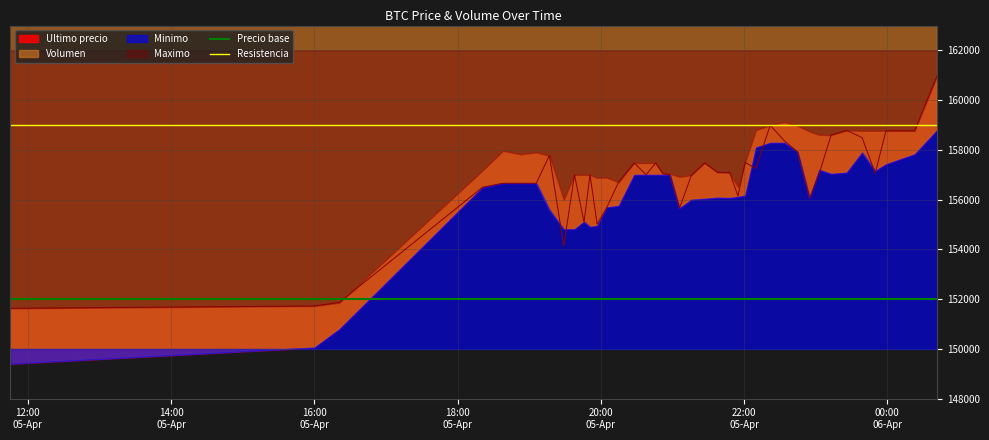

True or false: Resistencia and Precio base cross at least once.

False